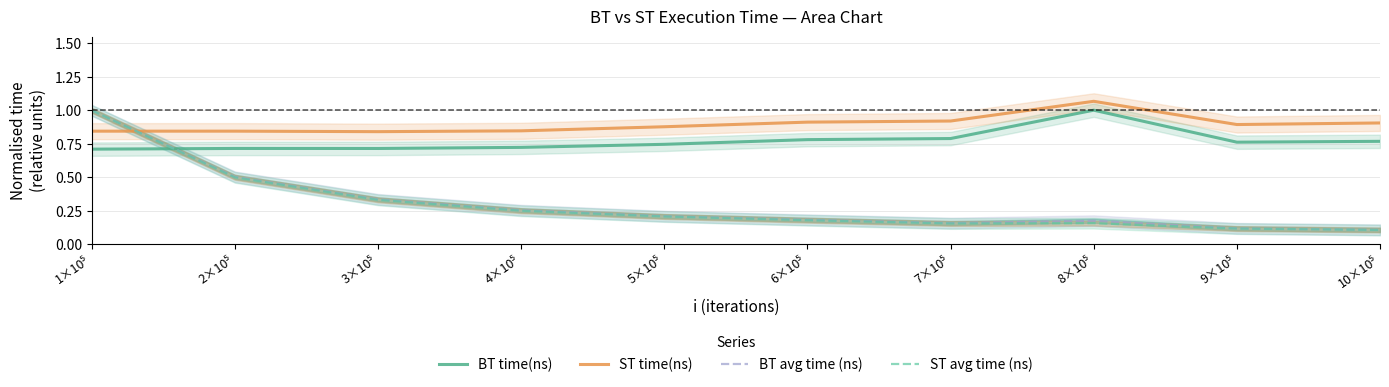

In BT time(ns), how many points are lower than both neighbors (excluding endpoints)?

2